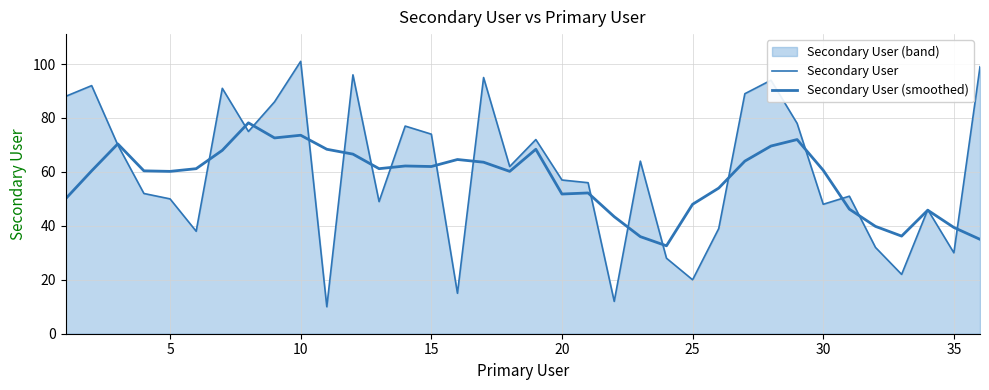

How many lines are shown in the chart?

2